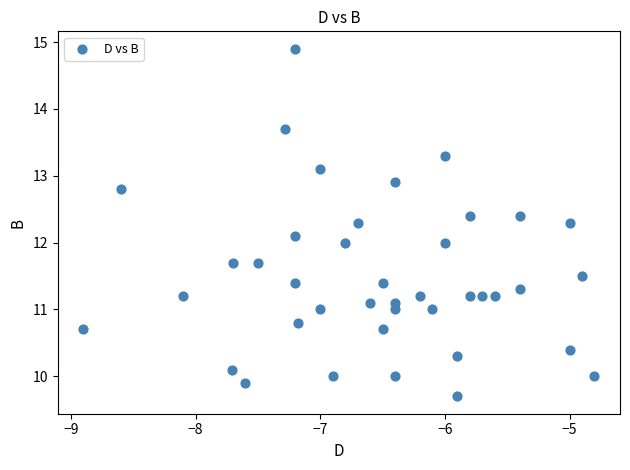

What is the range of X values (max minus min)?

4.1